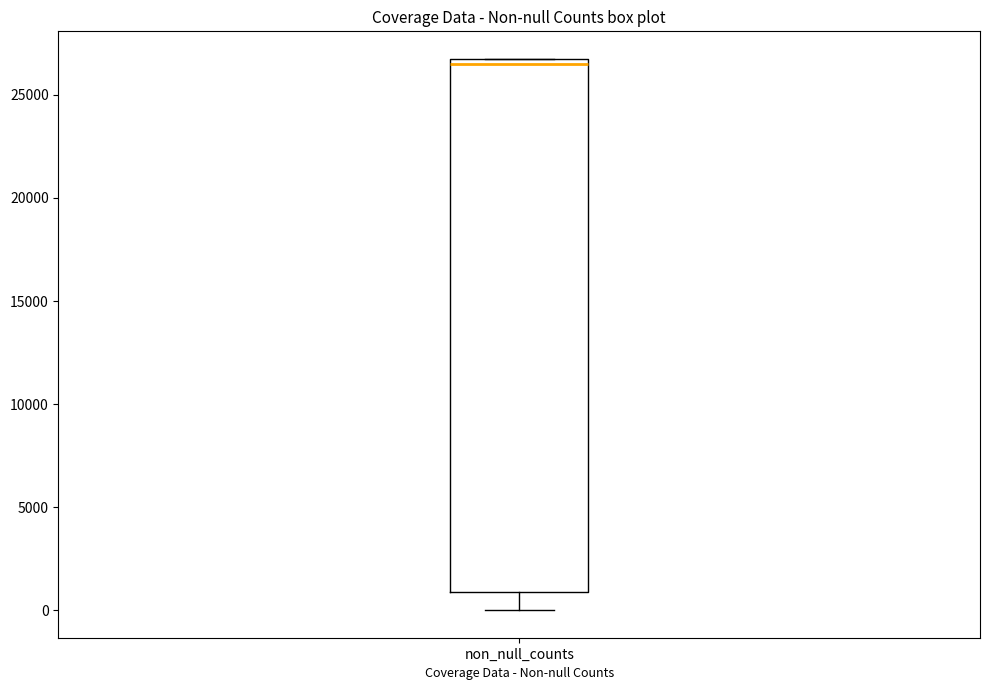

Transcribe this box plot: give where the median line is, the range the box spans, and where the two whiskers end, as read against the y-axis. The values are not printed on the chart, so give them approximately, as read against the axis.

median 26500 (just below the box's upper edge), box 1000 to 26500, whiskers 0 to 26500